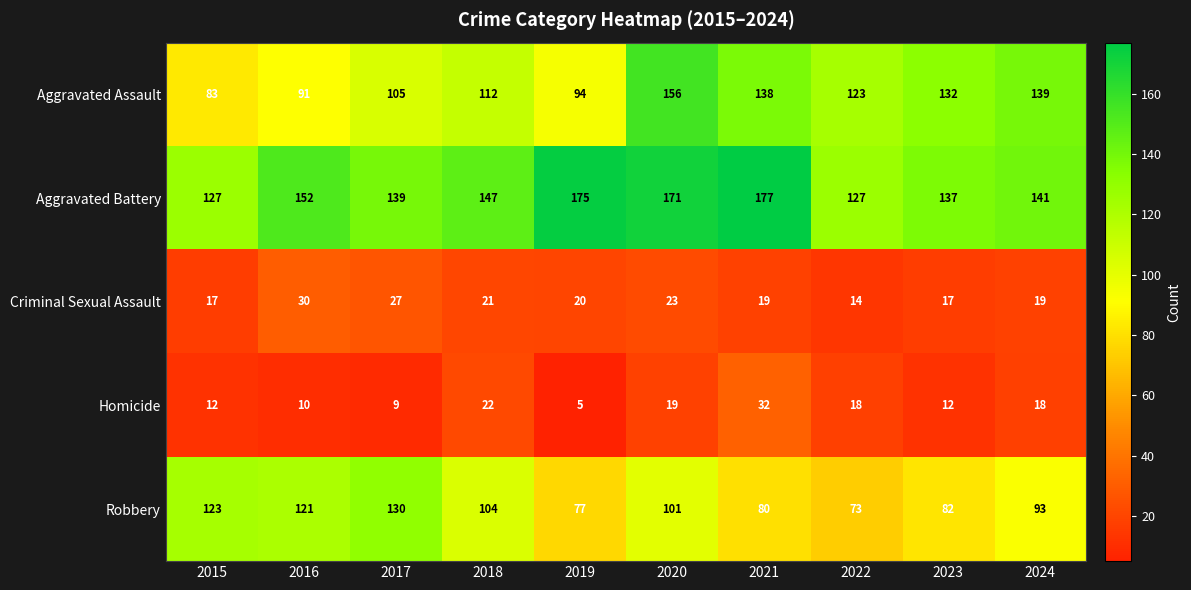

Between 2017 and 2022, which series saw the biggest shift?

Robbery